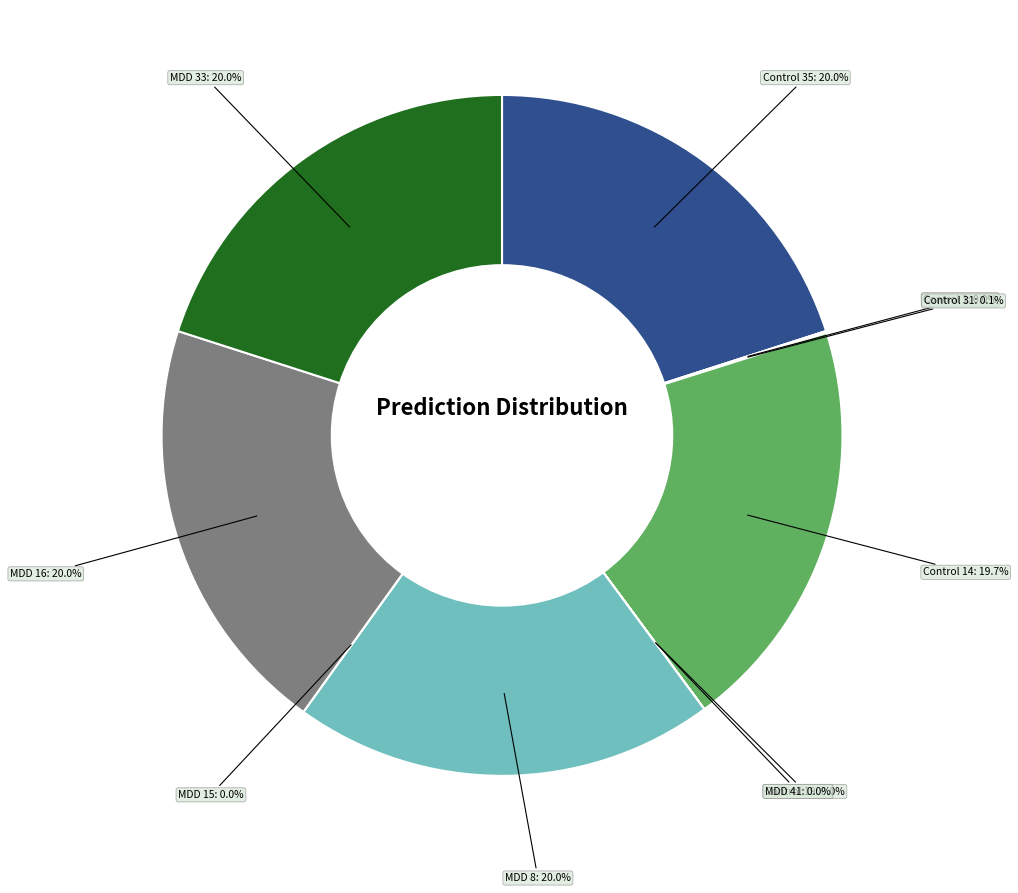

The Control 19 slice represents 0% of the pie. True or false?

True